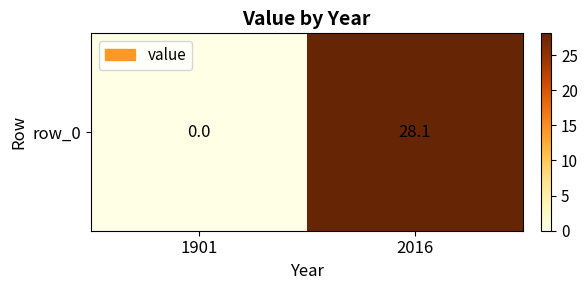

Rank the categories by value from lowest to highest.

1901, 2016